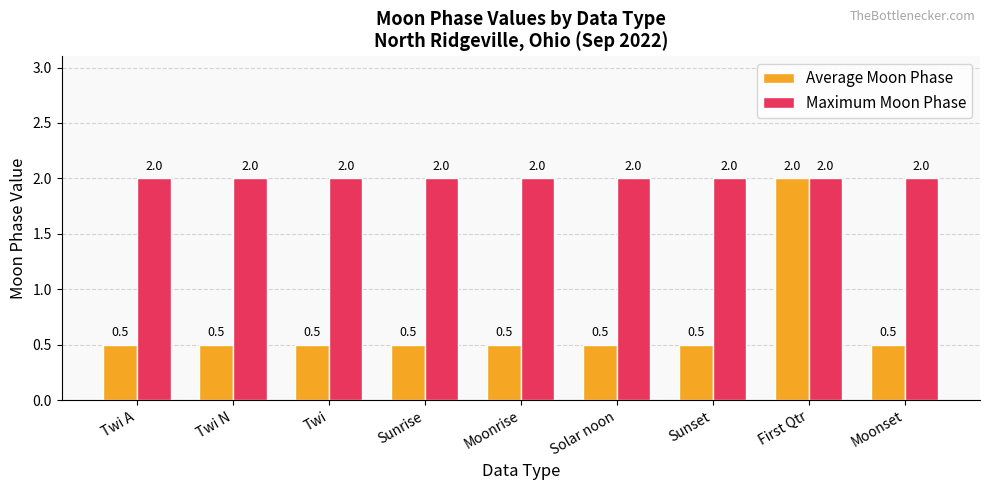

Reading right to left, transcribe all the data shown in this chart.

Average Moon Phase: Moonset=0.5	First Qtr=2.0	Sunset=0.5	Solar noon=0.5	Moonrise=0.5	Sunrise=0.5	Twi=0.5	Twi N=0.5	Twi A=0.5
Maximum Moon Phase: Moonset=2.0	First Qtr=2.0	Sunset=2.0	Solar noon=2.0	Moonrise=2.0	Sunrise=2.0	Twi=2.0	Twi N=2.0	Twi A=2.0